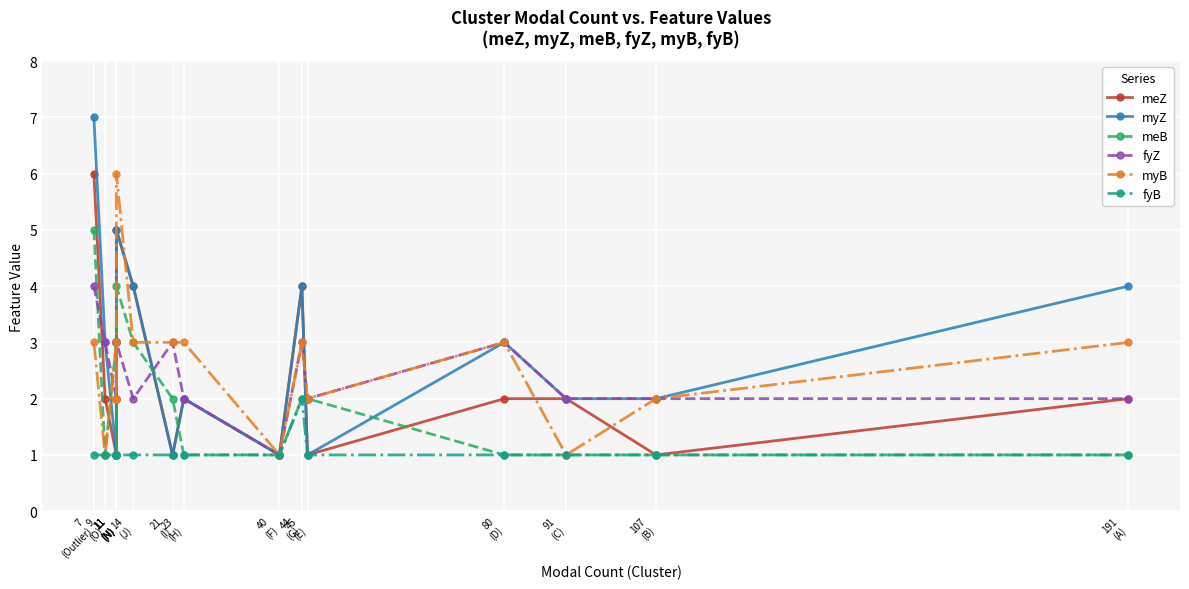

How many series are shown in this chart?

6